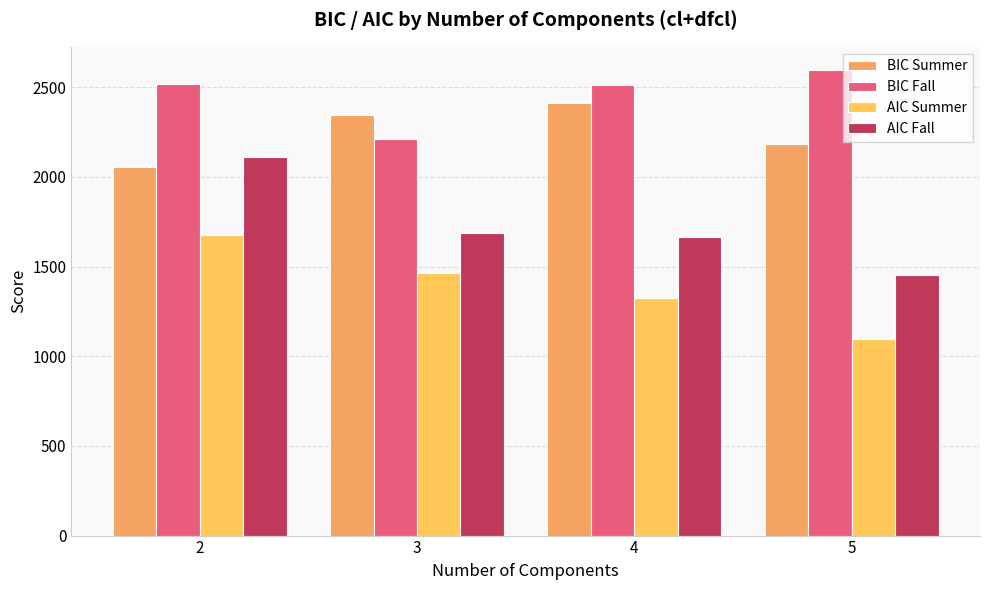

Rank the series at 4 from lowest to highest value.

AIC Summer, AIC Fall, BIC Summer, BIC Fall